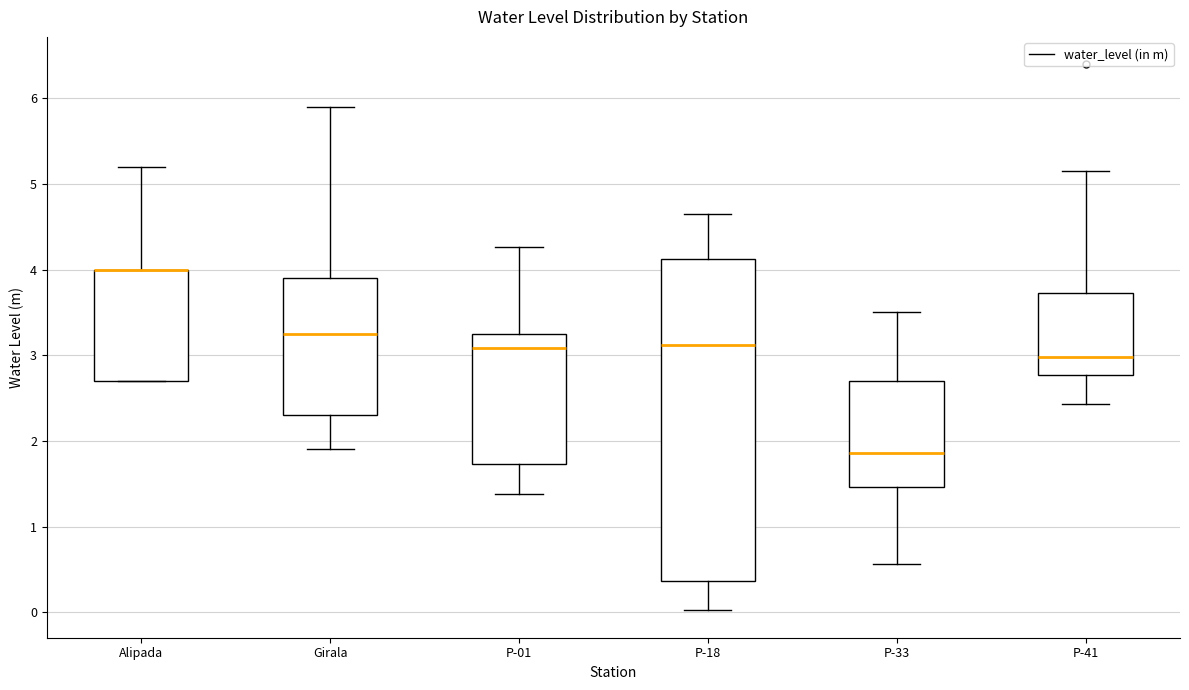

Which box is the tallest, from its lower edge to its upper edge?

P-18